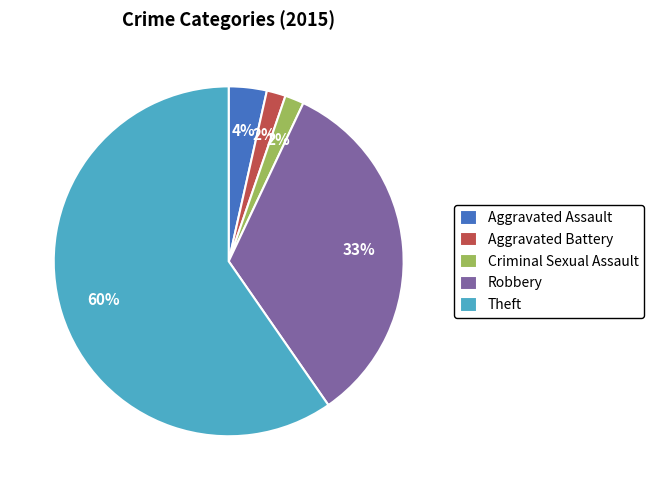

Approximately how many times larger is the value at Aggravated Assault compared to Aggravated Battery?

2.0